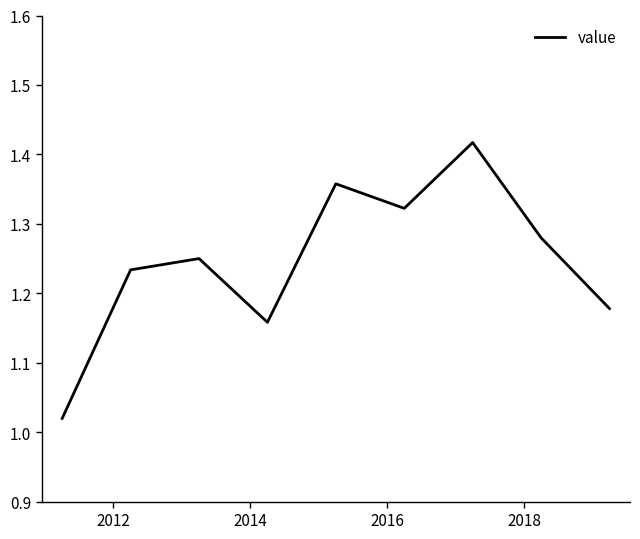

What is the difference between the maximum and minimum values?

0.4